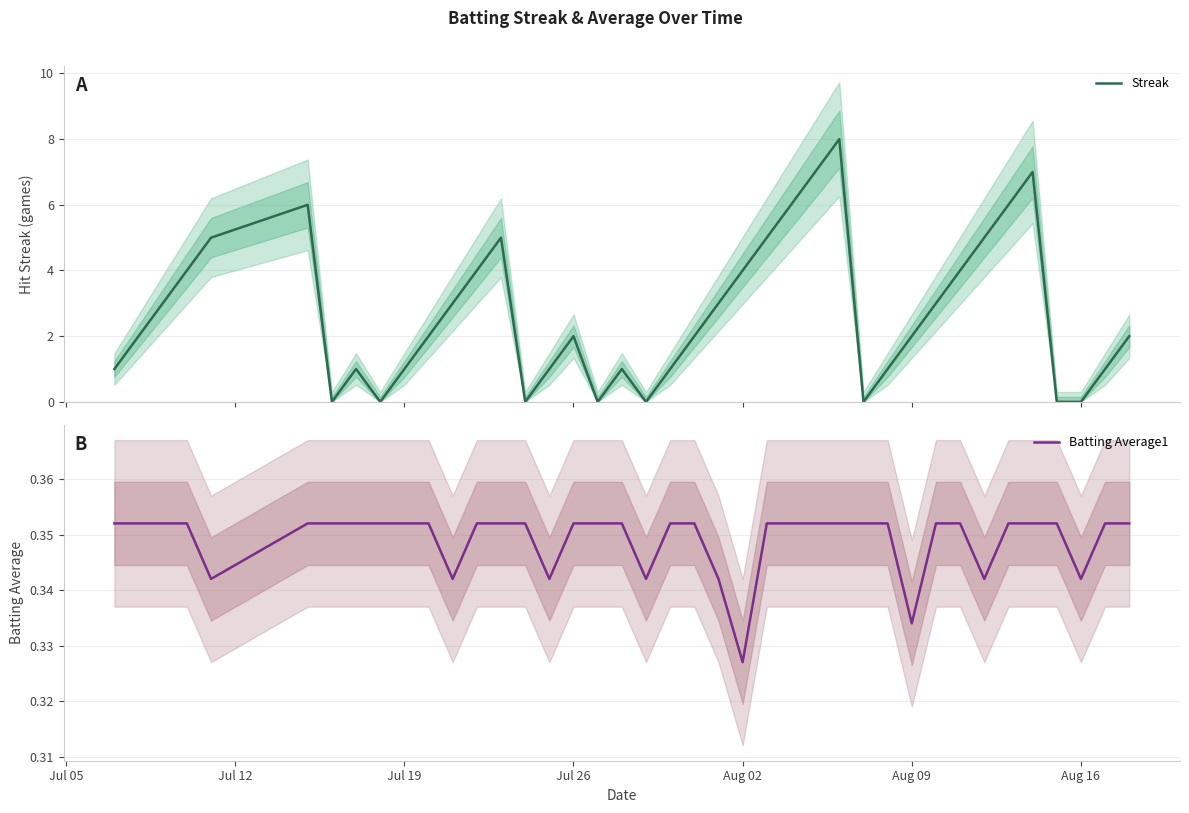

At which label is Batting Average1 closest to 0?

Aug 02